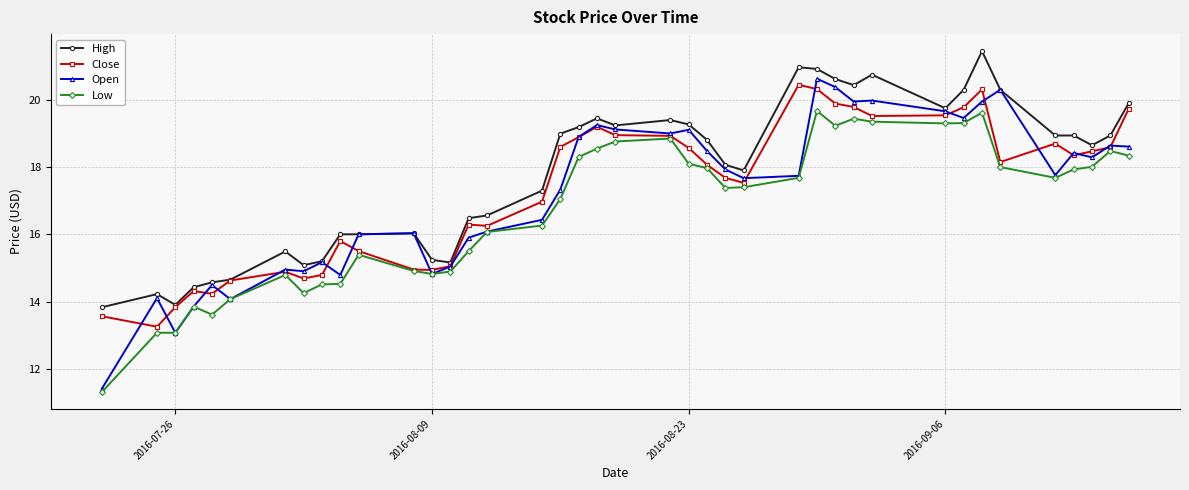

Which series has the widest spread of values?

Open